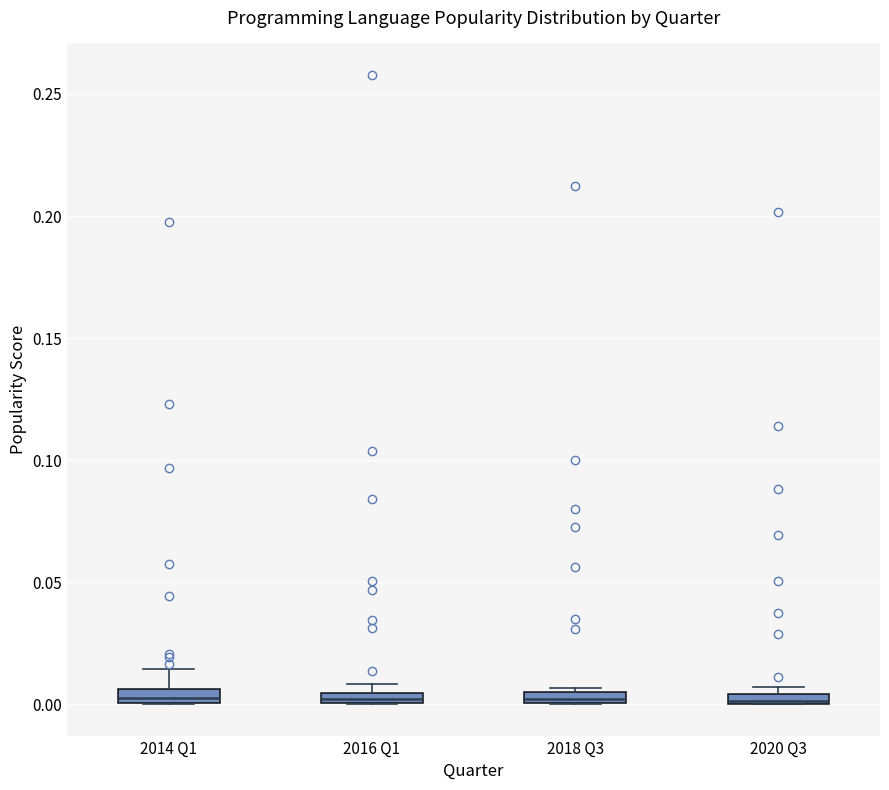

Where is the lower edge of the box for 2018 Q3 on the y-axis? The values are not printed on the chart, so give them approximately, as read against the axis.

0.000